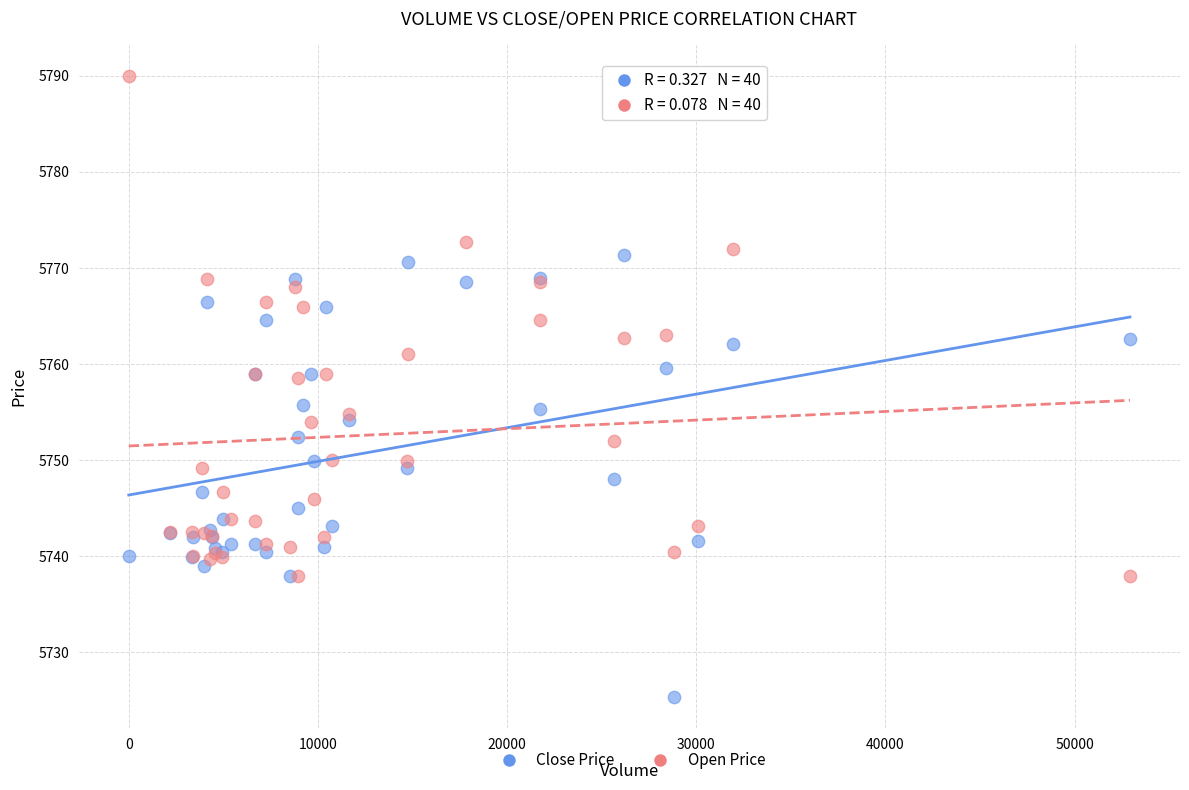

Which series contains the lowest Y value?

Close Price